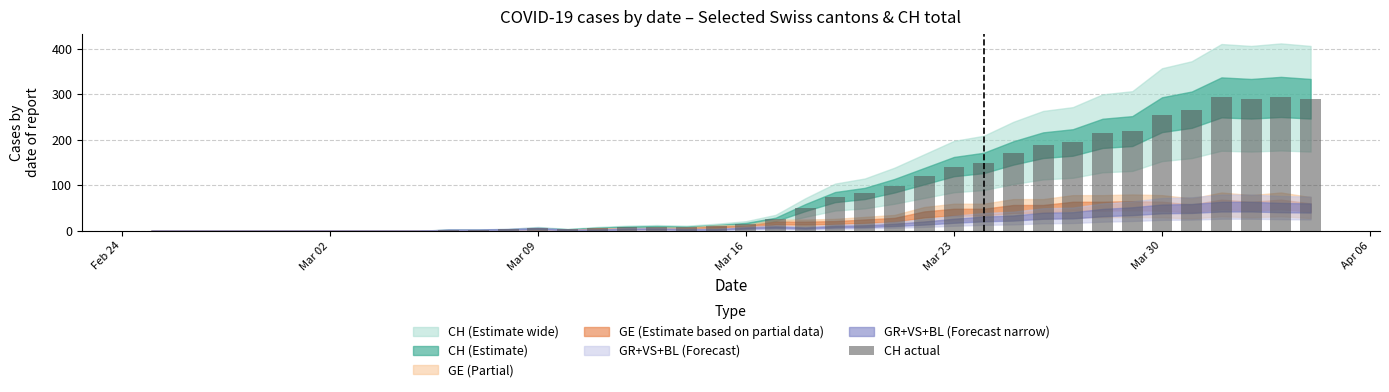

What is the maximum value shown in the chart?

294